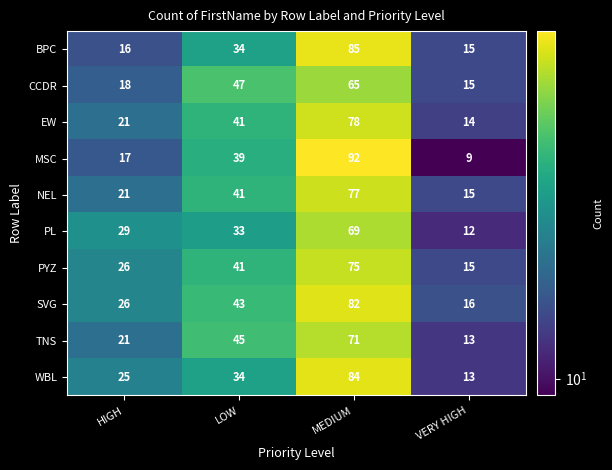

Rank the series at MEDIUM from lowest to highest value.

CCDR, PL, TNS, PYZ, NEL, EW, SVG, WBL, BPC, MSC